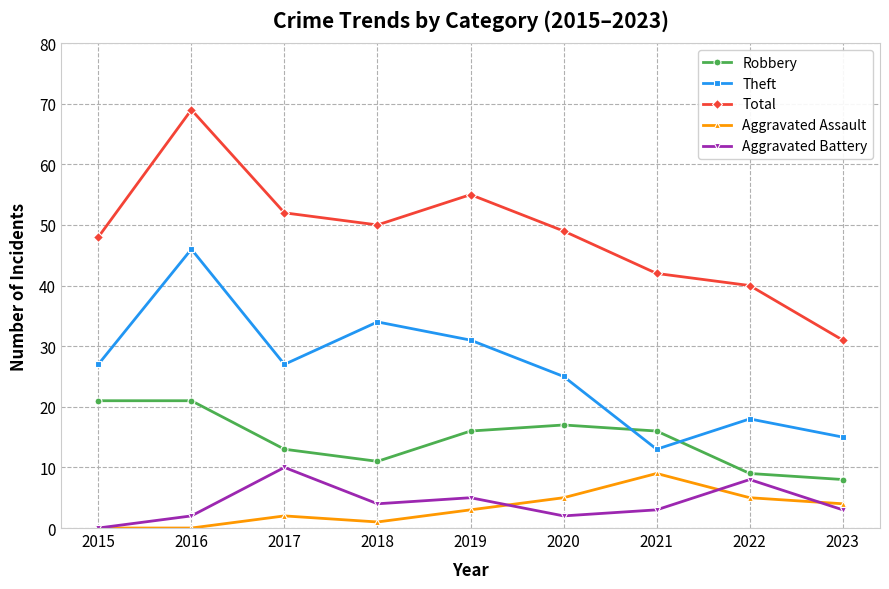

What are all the series names shown in the legend?

Robbery, Theft, Total, Aggravated Assault, Aggravated Battery